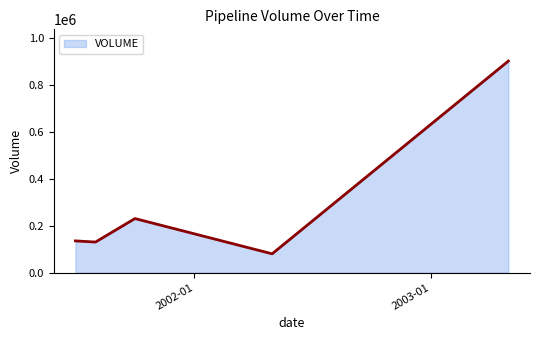

What is the average value?

295000